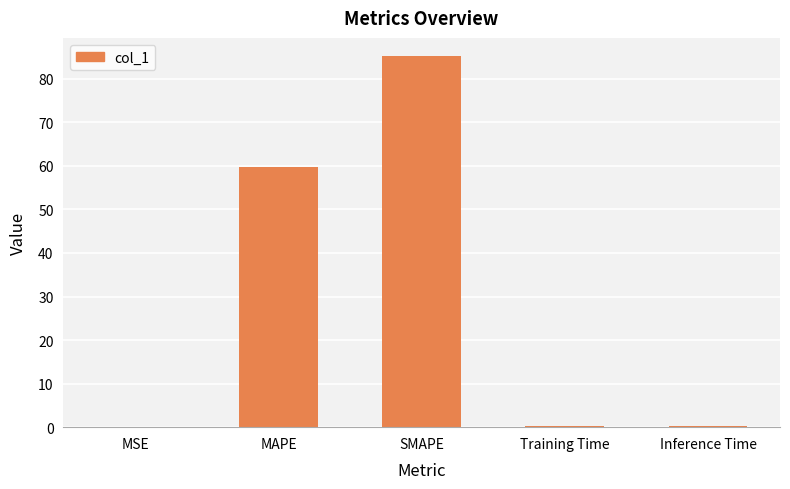

What is the sum of the values at MSE and SMAPE?

85.2